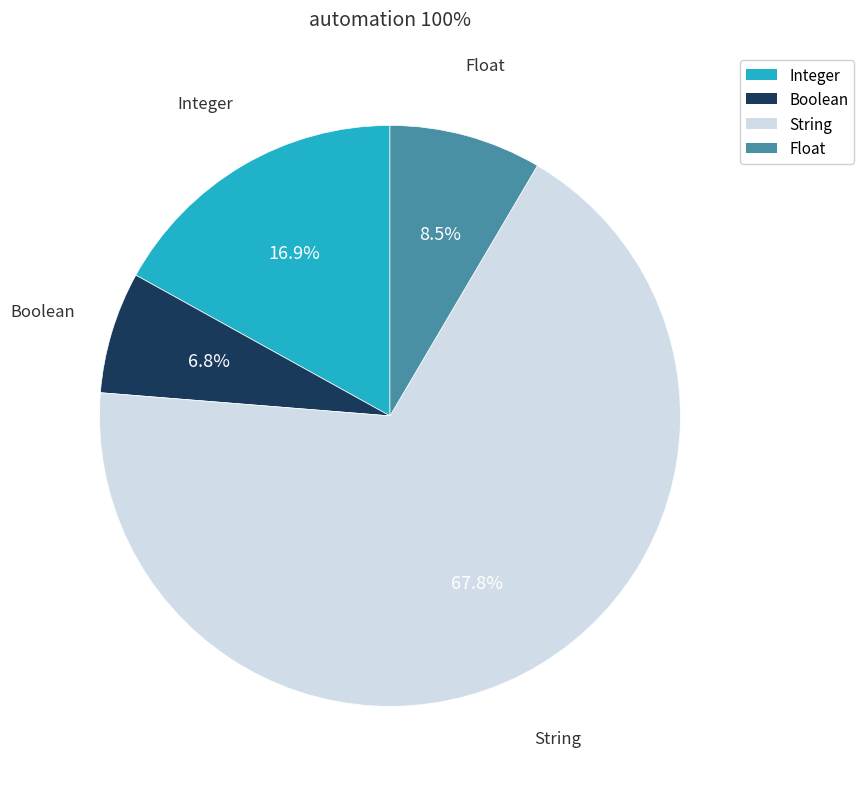

How many segments does this pie chart have?

4